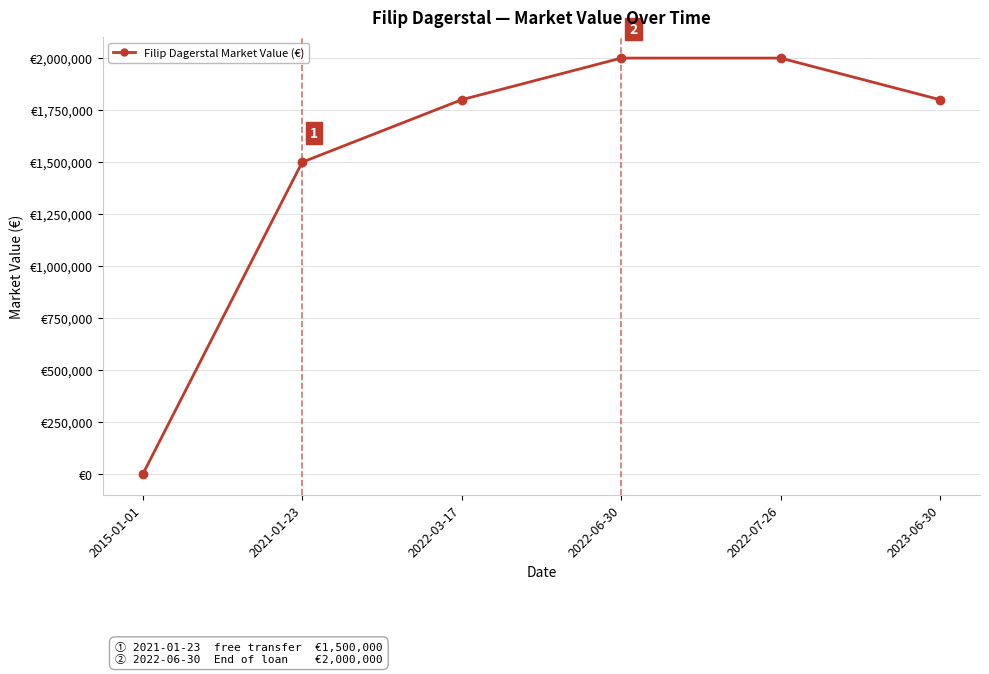

What is the sum of all values?

9100000